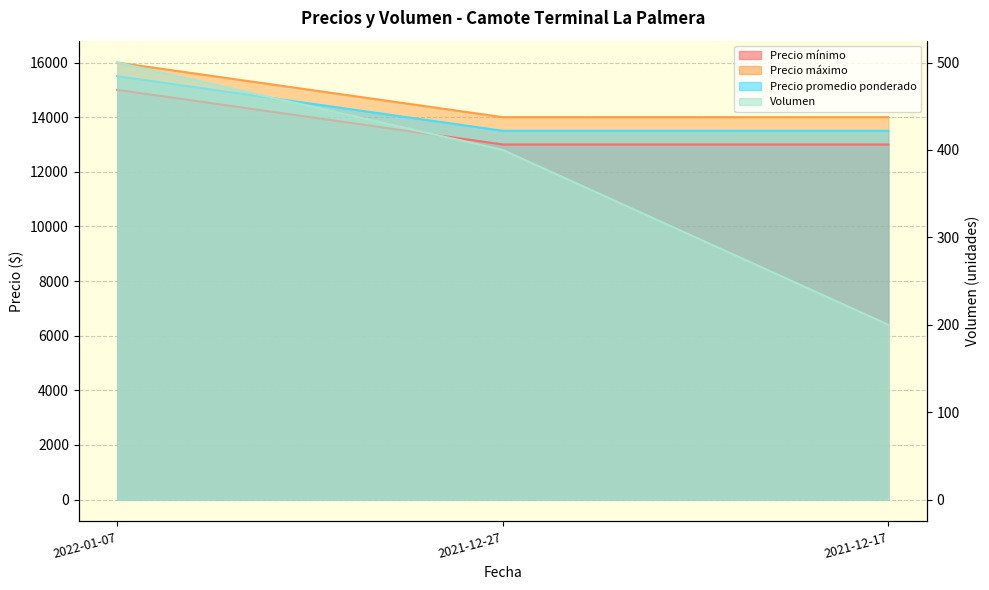

What is the label of the 2nd point from the right?

2021-12-27